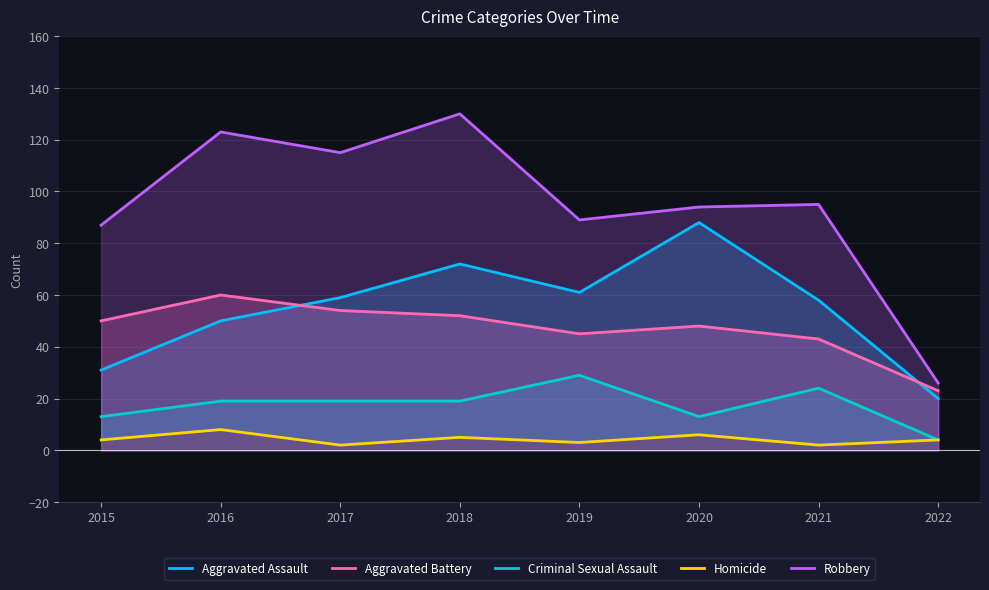

Reading left to right, extract all data points from this chart.

Aggravated Assault: 31	50	59	72	61	88	58	20
Aggravated Battery: 50	60	54	52	45	48	43	23
Criminal Sexual Assault: 13	19	19	19	29	13	24	4
Homicide: 4	8	2	5	3	6	2	4
Robbery: 87	123	115	130	89	94	95	26